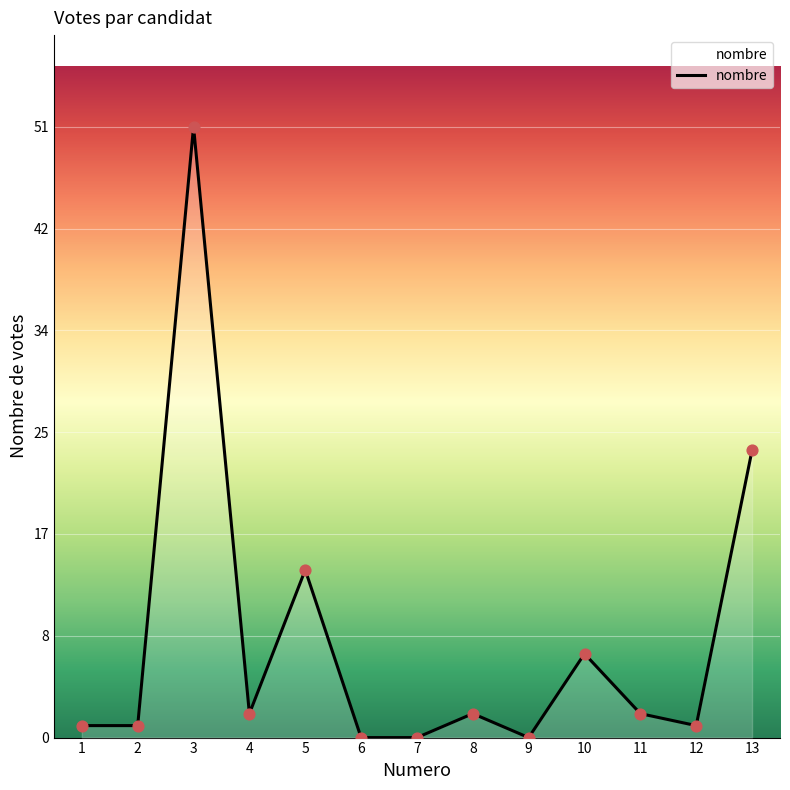

What is the ratio of the value at 4 to the value at 5?

0.1